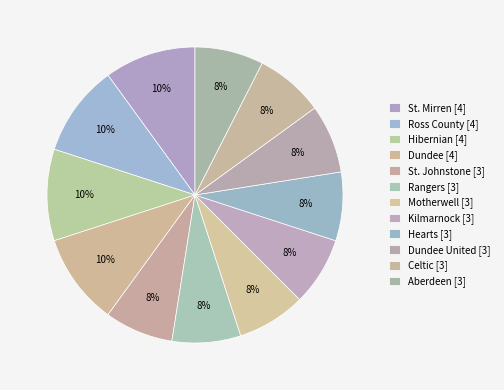

How many segments does this pie chart have?

12